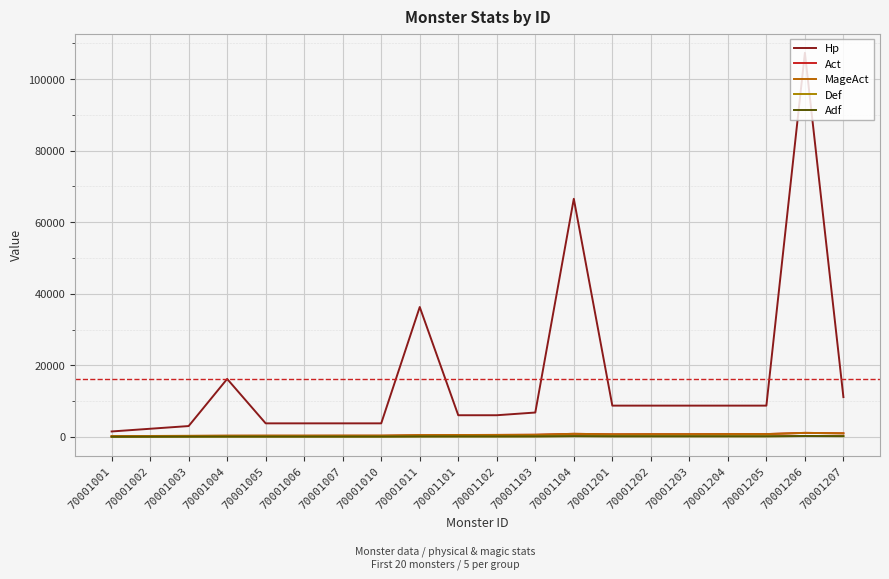

Is this an area chart (filled region under the line)?

No